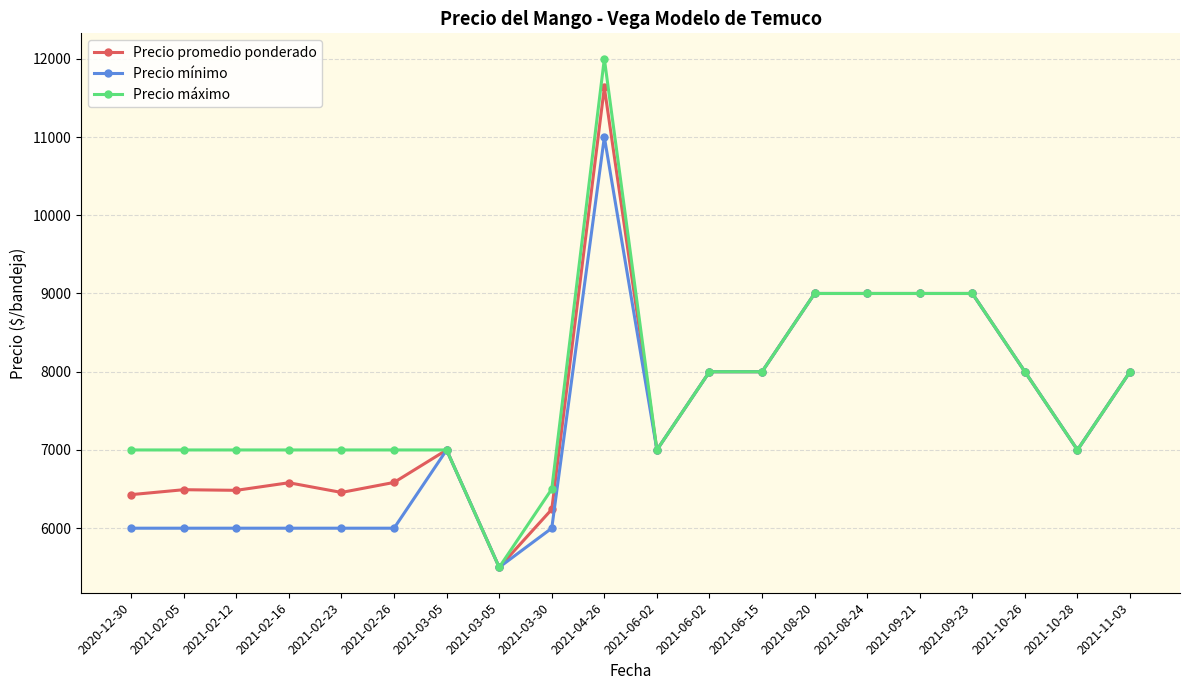

At 2021-04-26, list the series in order from largest to smallest.

Precio máximo, Precio promedio ponderado, Precio mínimo